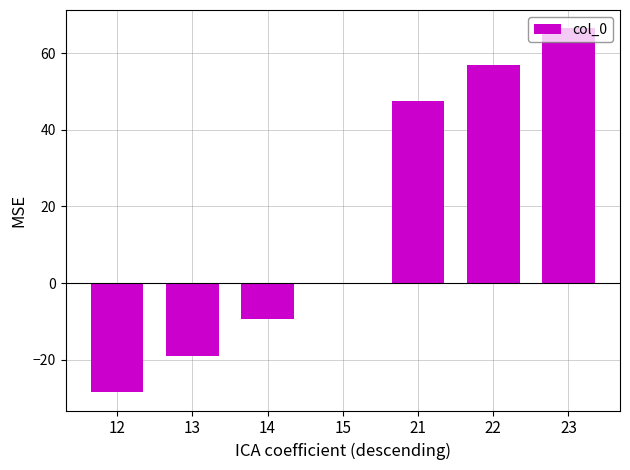

What is the maximum value shown in the chart?

66.5